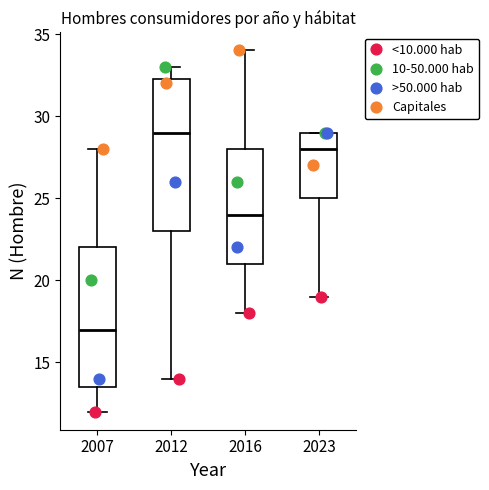

Reading left to right, read every box against the y-axis: the position of its median line, the range the box covers, and the ends of its whiskers. The values are not printed on the chart, so give them approximately, as read against the axis.

2007: median 17.0, box 13.5 to 22.0, whiskers 12.0 to 28.0
2012: median 29.0, box 23.0 to 32.5, whiskers 14.0 to 33.0
2016: median 24.0, box 21.0 to 28.0, whiskers 18.0 to 34.0
2023: median 28.0, box 25.0 to 29.0, whiskers 19.0 to 29.0